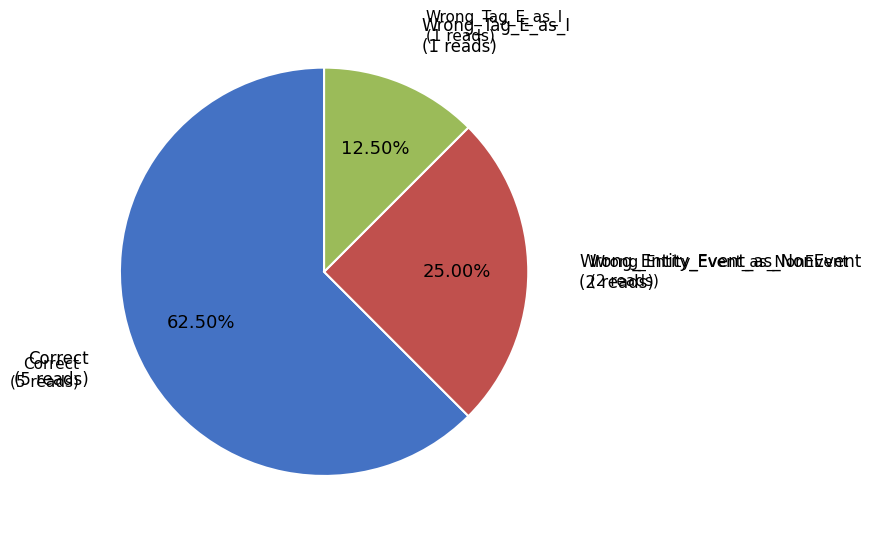

Is there a majority slice in this chart?

Yes